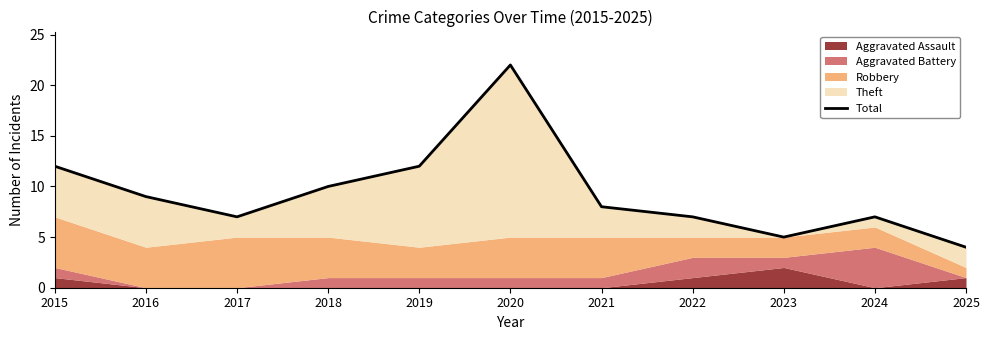

The value at 2025 is 4. True or false?

True